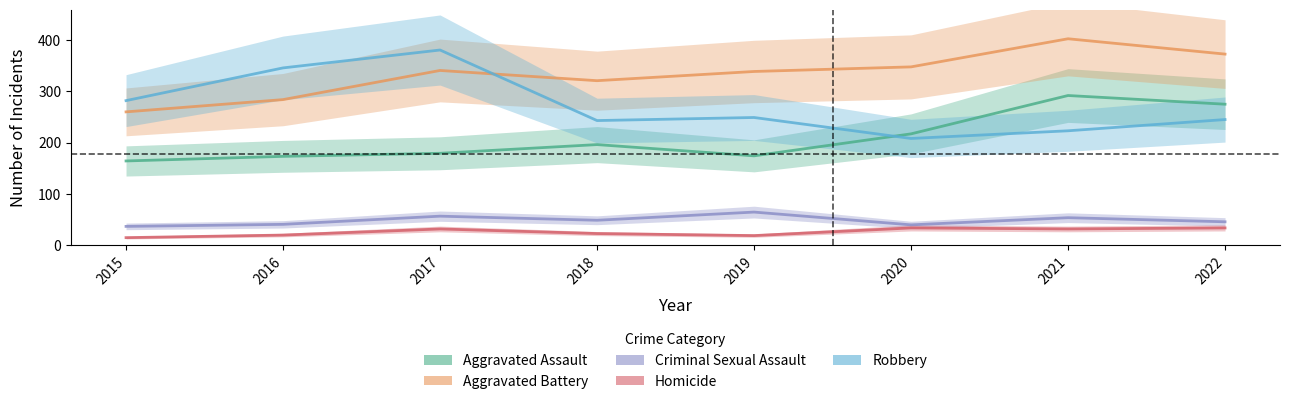

Between 2017 and 2020, which series saw the biggest shift?

Robbery